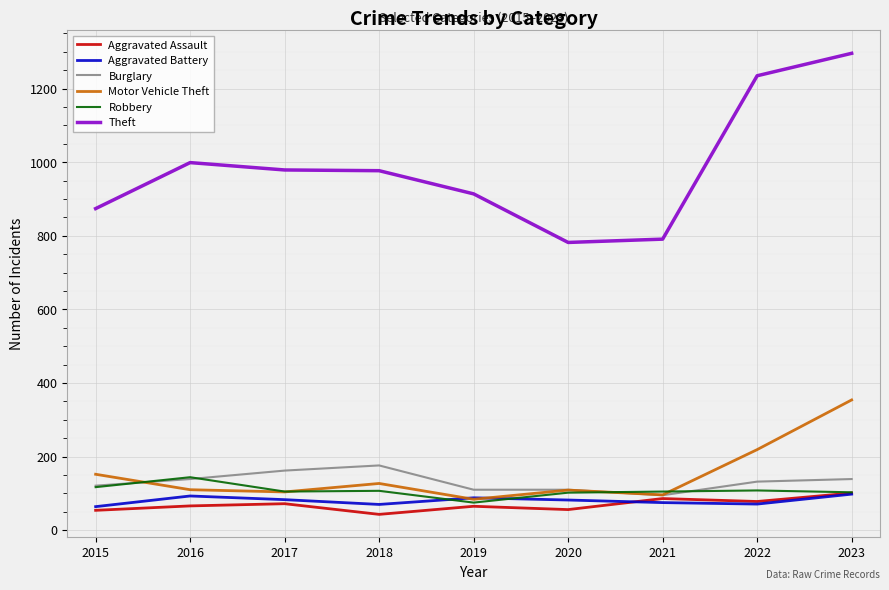

True or false: Burglary and Theft cross at least once.

False